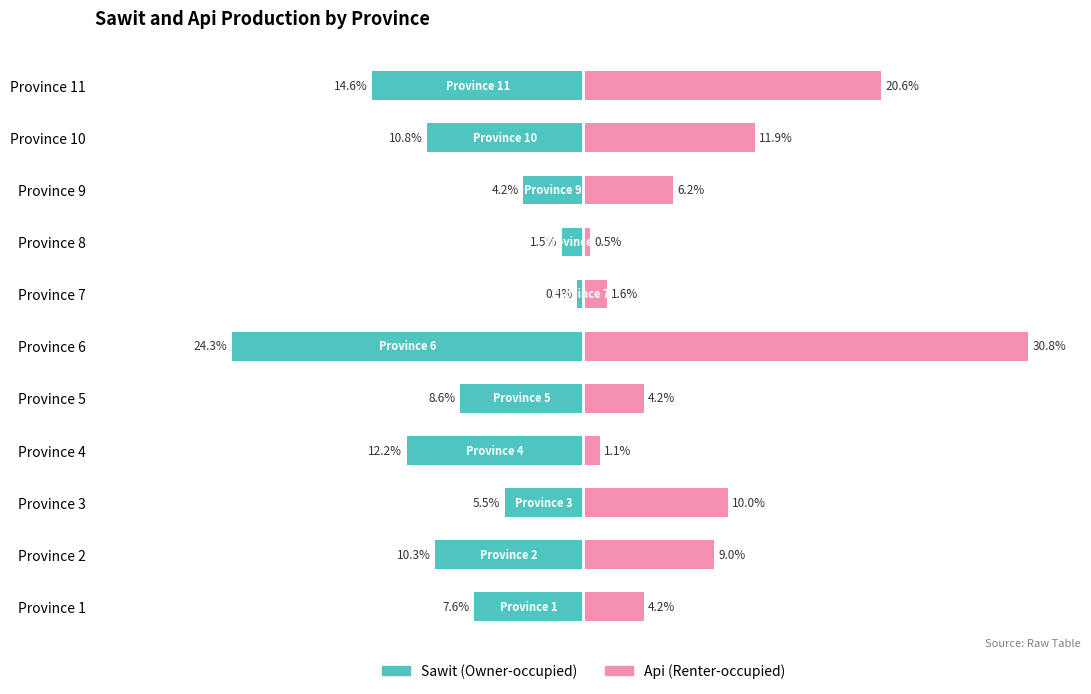

Between Province 1 and Province 6, which series saw the biggest shift?

Api (Renter-occupied)